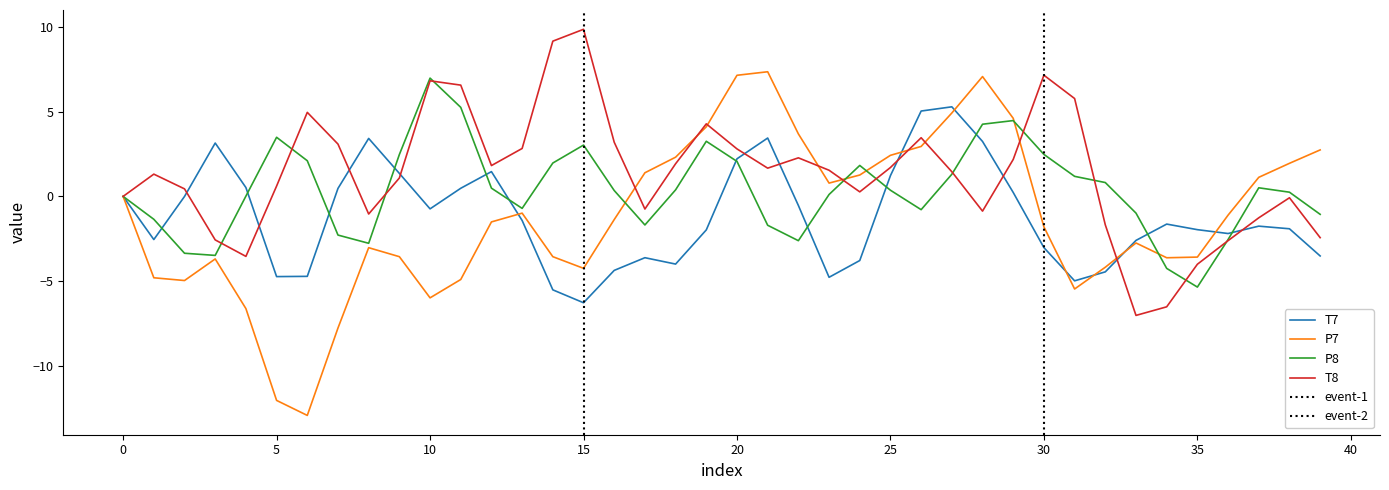

What is the lowest value of the T7 series?

-6.3